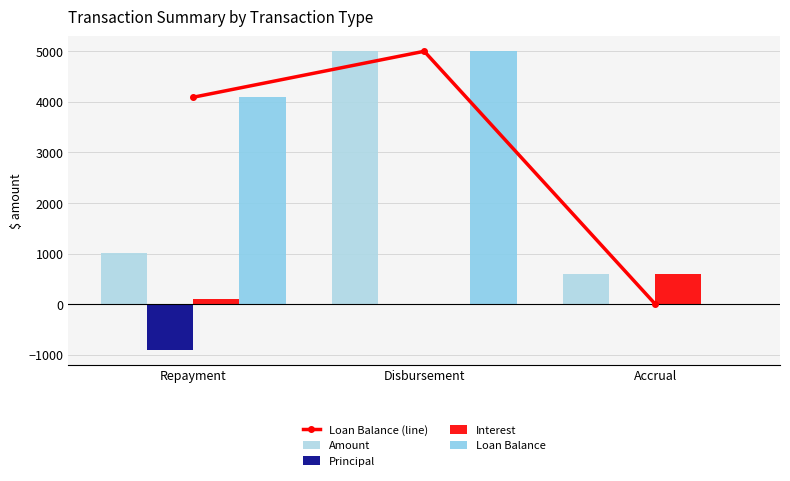

What is the smallest value displayed?

-909.1